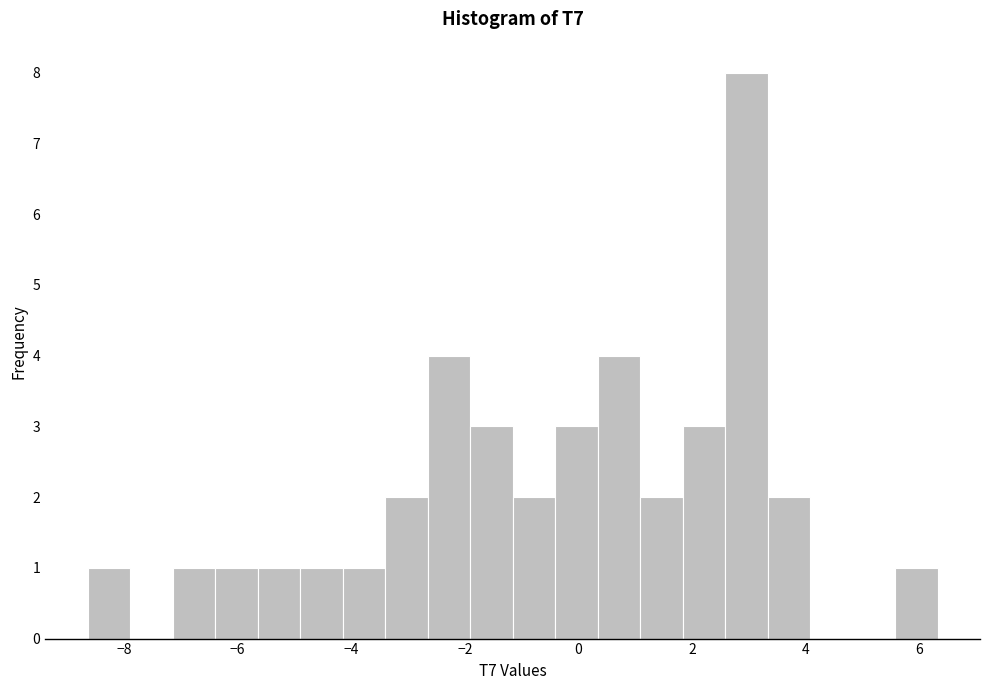

Around what value on the x-axis is the tallest bar? Give the approximate position of its centre, as read against the axis.

3.0